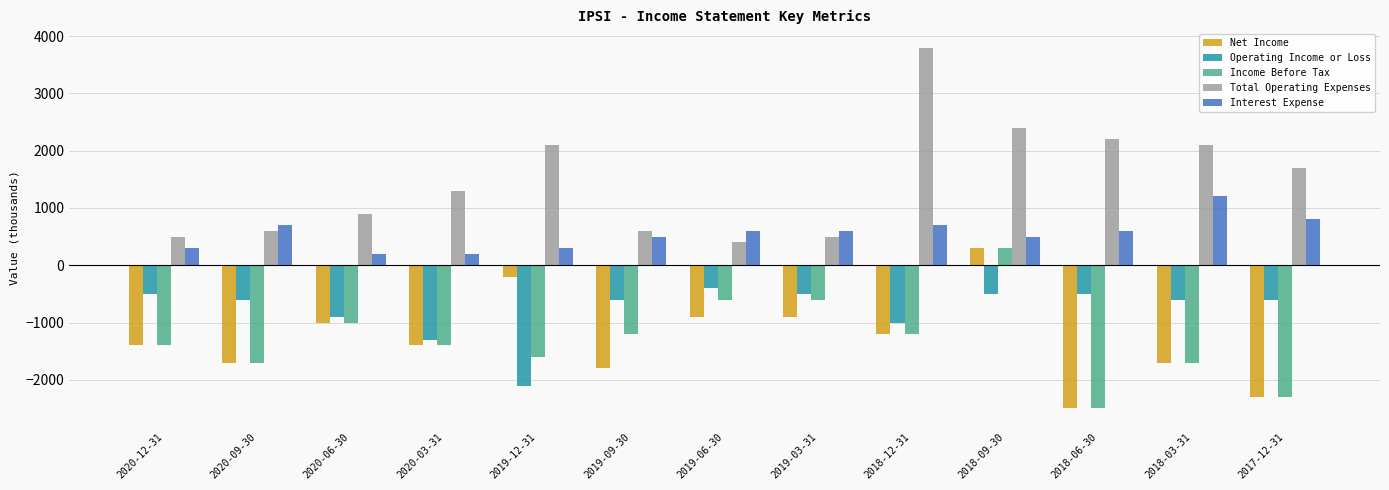

True or false: Income Before Tax has a value of -2800 at 2018-03-31.

False